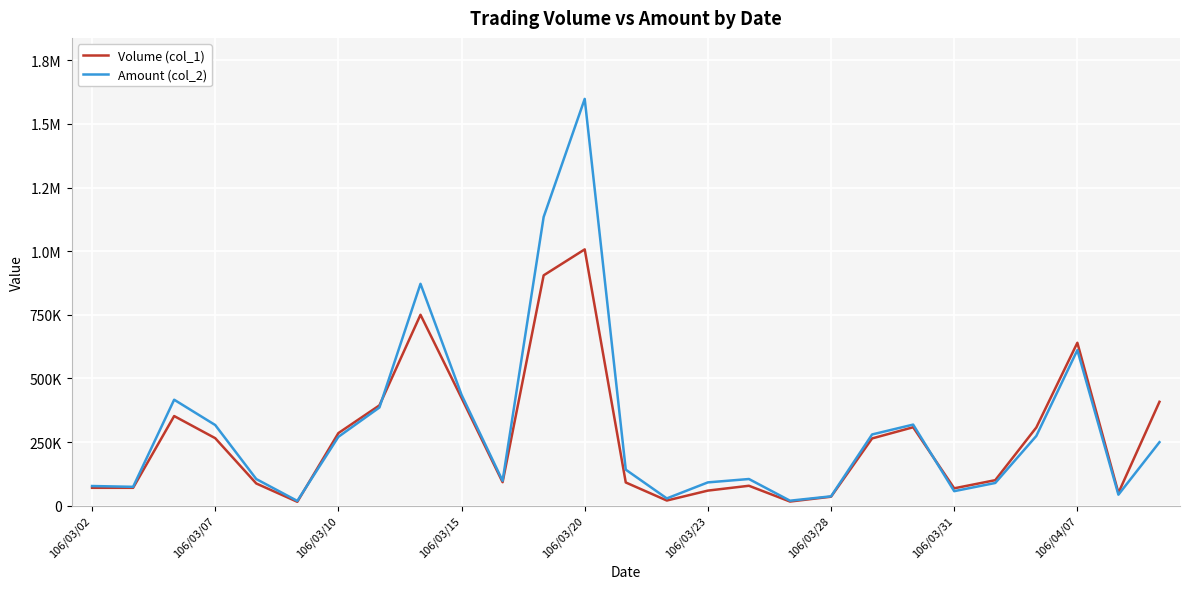

What are all the series names shown in the legend?

Volume (col_1), Amount (col_2)